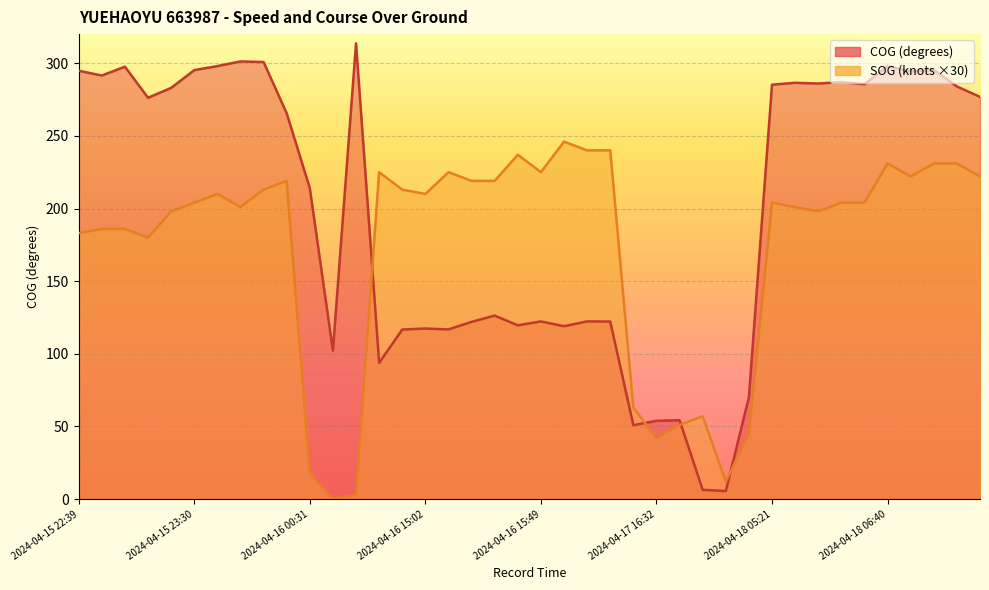

True or false: COG has a value of 291.5 at 2024-04-15 22:50.

True